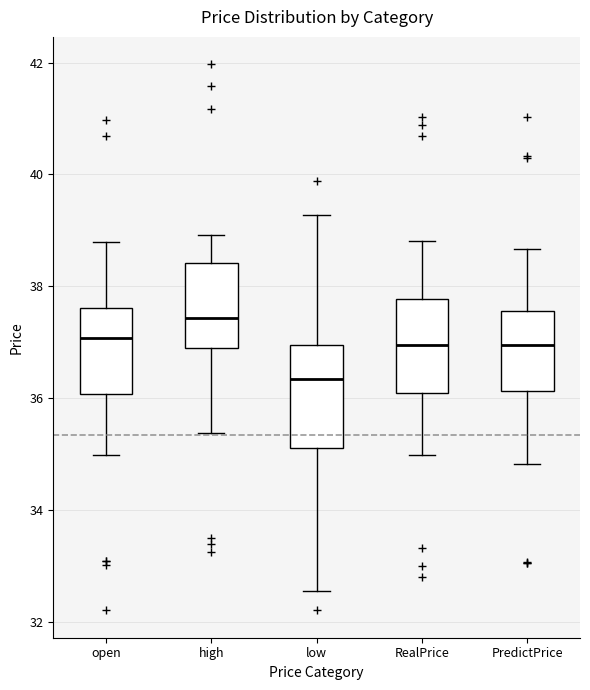

Reading left to right, transcribe this box plot: for each box, give where its median line is, the range the box spans, and where its two whiskers end, as read against the y-axis. The values are not printed on the chart, so give them approximately, as read against the axis.

open: median 37.0, box 36.0 to 37.6, whiskers 35.0 to 38.8
high: median 37.4, box 37.0 to 38.4, whiskers 35.4 to 39.0
low: median 36.4, box 35.2 to 37.0, whiskers 32.6 to 39.2
RealPrice: median 37.0, box 36.0 to 37.8, whiskers 35.0 to 38.8
PredictPrice: median 37.0, box 36.2 to 37.6, whiskers 34.8 to 38.6